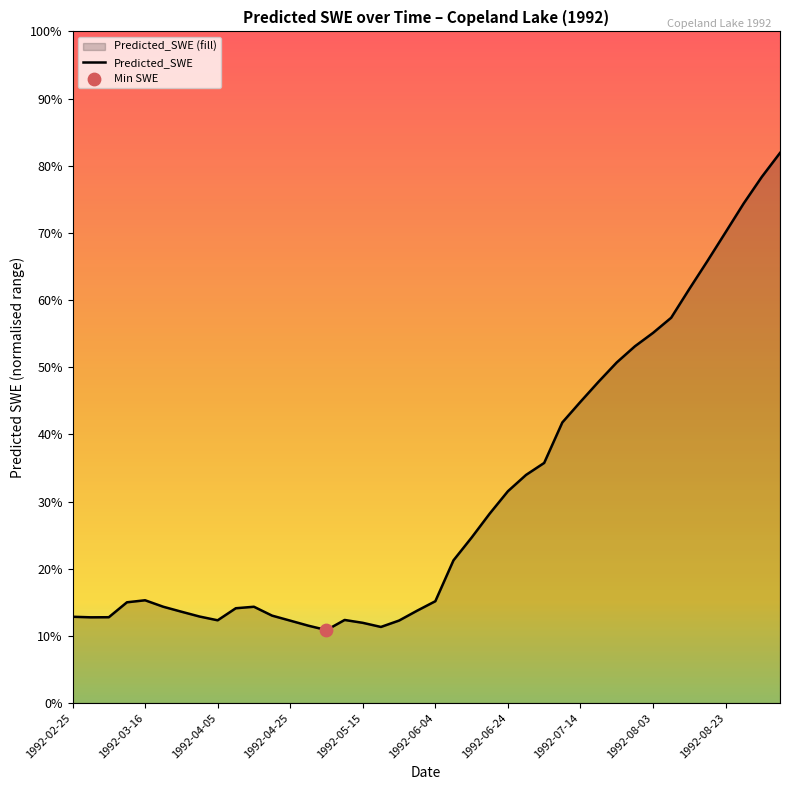

Between 1992-03-31 and 1992-07-09, which is larger?

1992-07-09